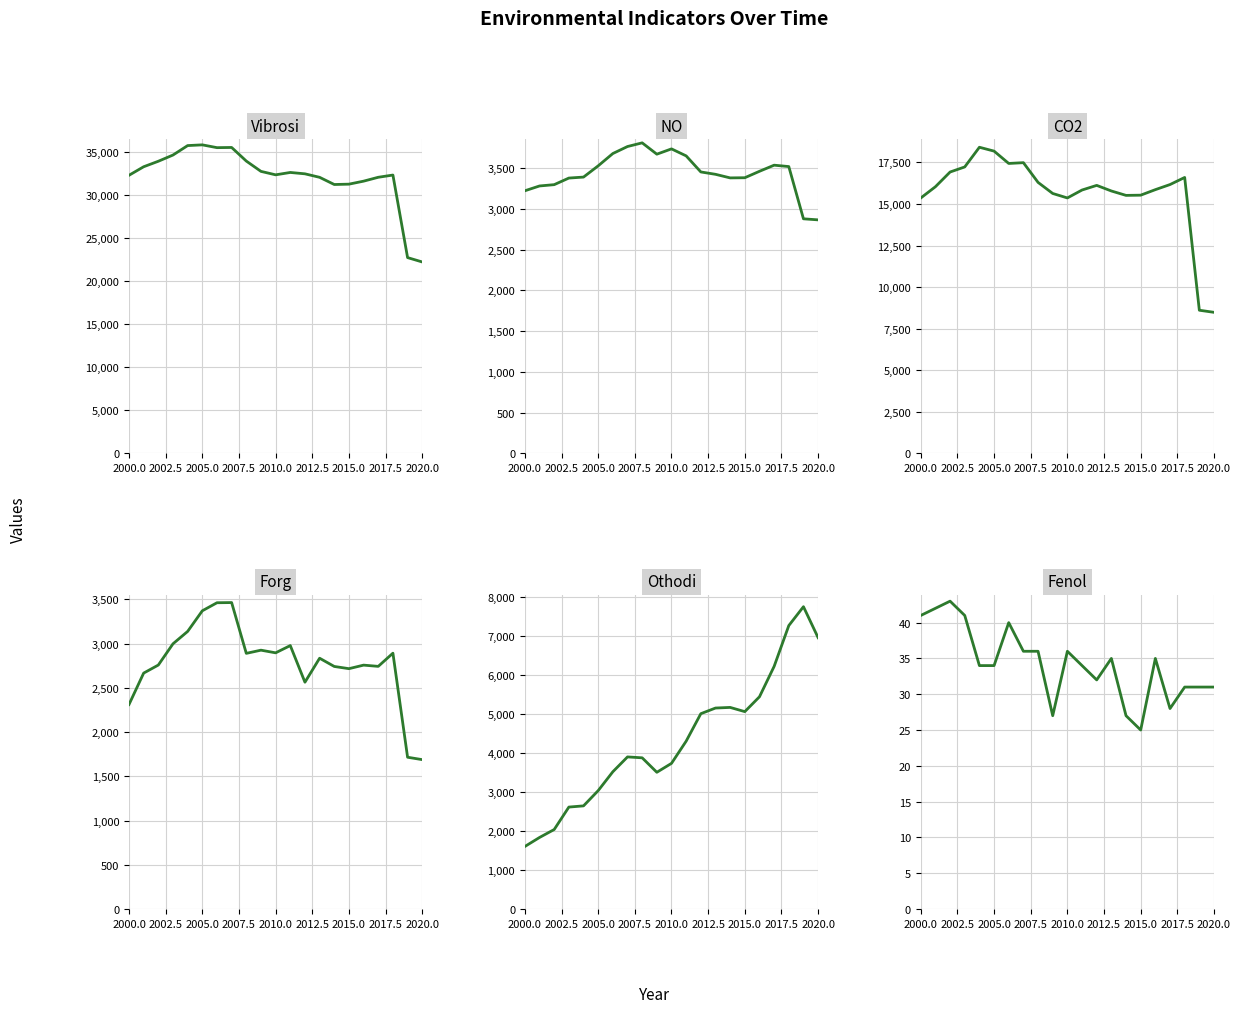

What is the value of the Vibrosi point at the 8th from the left?

35532